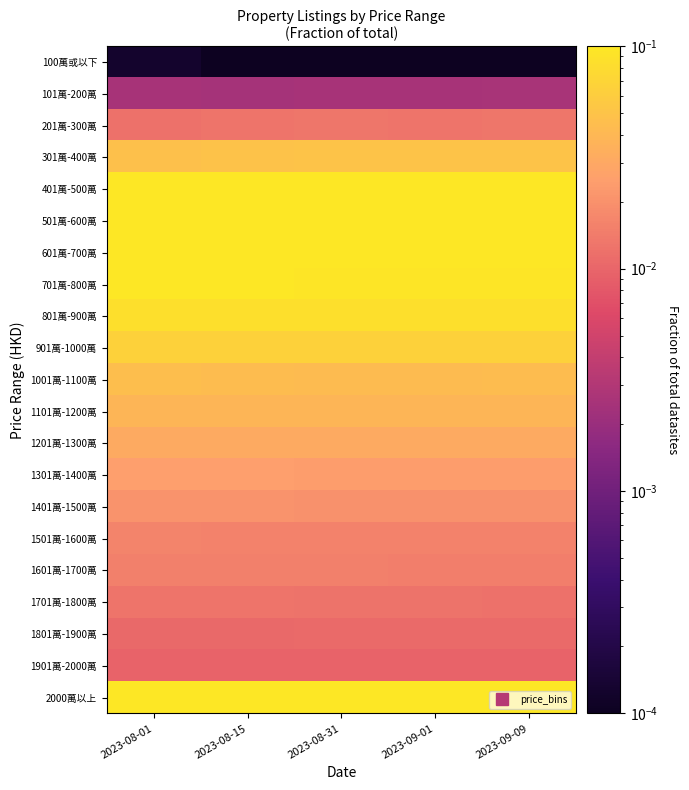

At which category is the sum across all series the highest?

2023-08-01